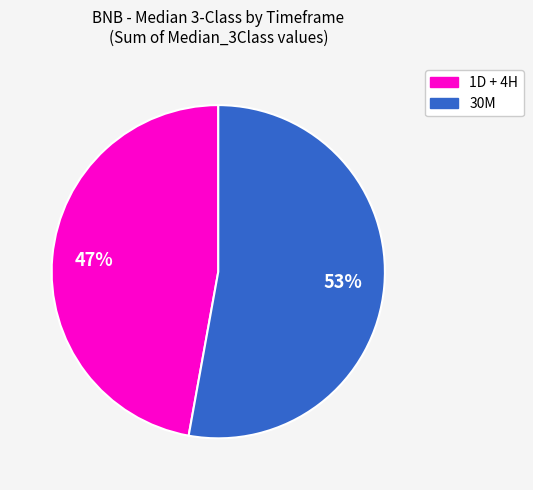

To the nearest percent, what is the average slice percentage?

50%